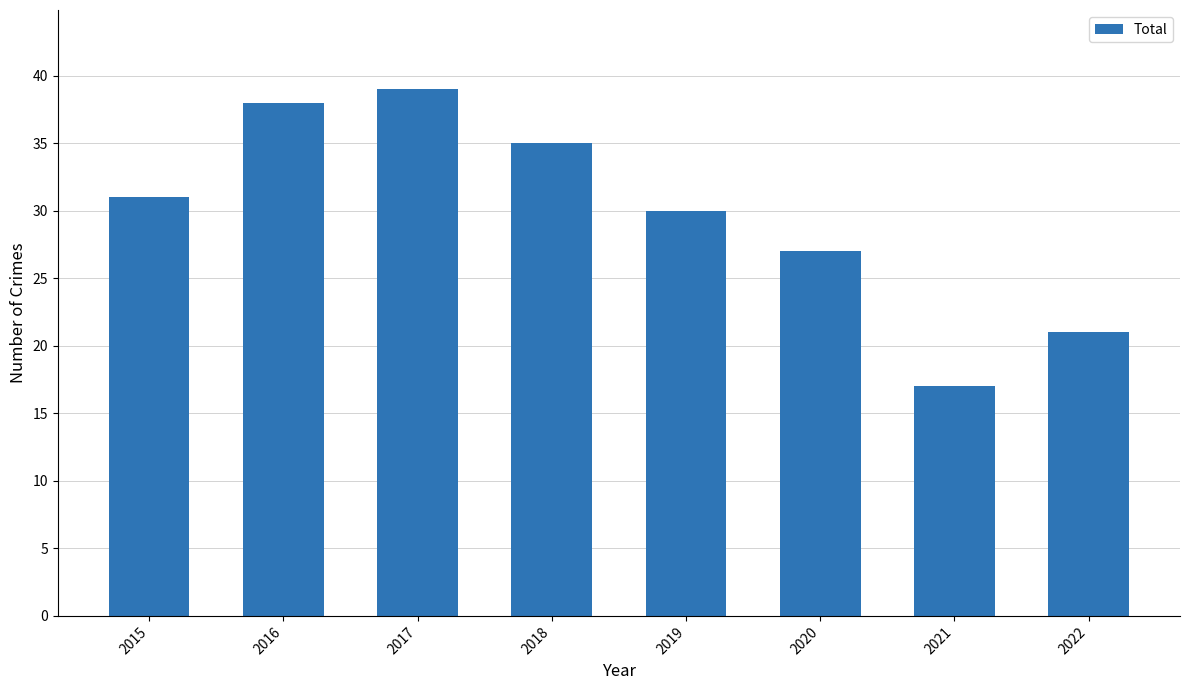

List the labels in order of value, largest first.

2017, 2016, 2018, 2015, 2019, 2020, 2022, 2021